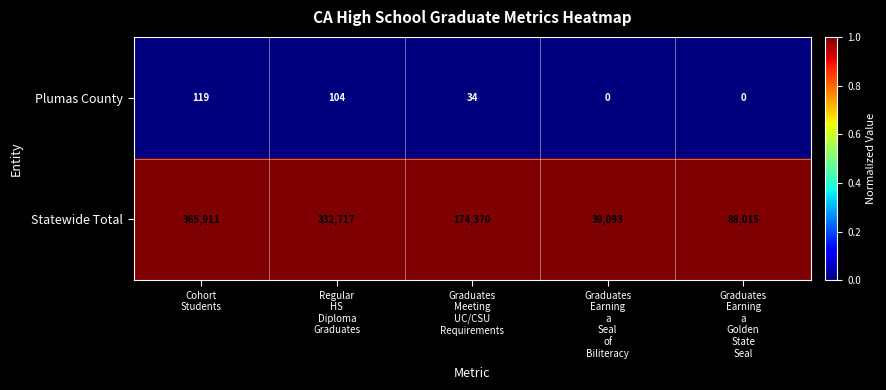

Reading left to right, what are all the values shown in this chart?

Plumas County: 119	104	34	0	0
Statewide Total: 365911	332717	174370	39093	88015